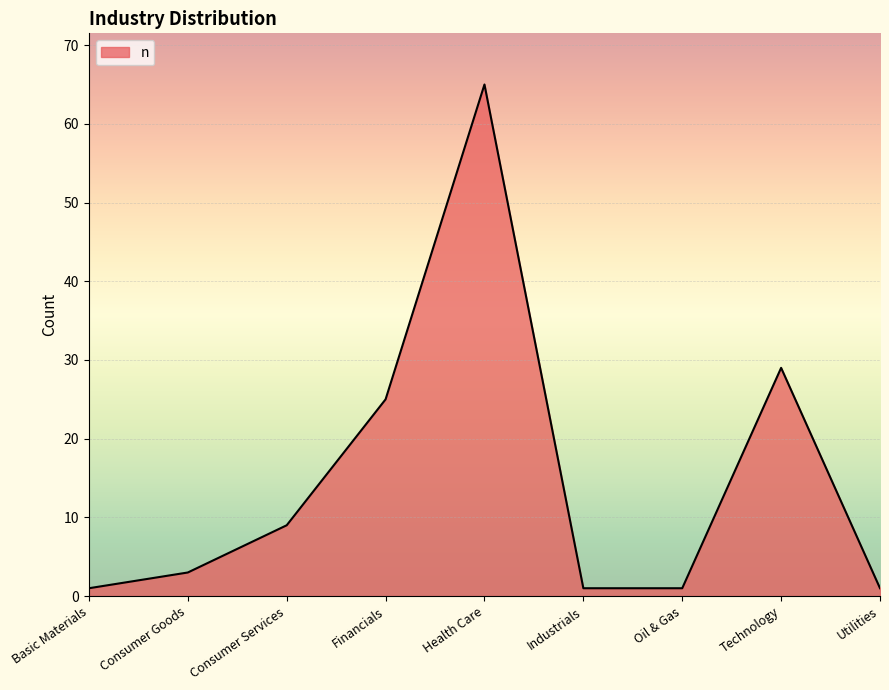

How many categories are shown in the chart?

9